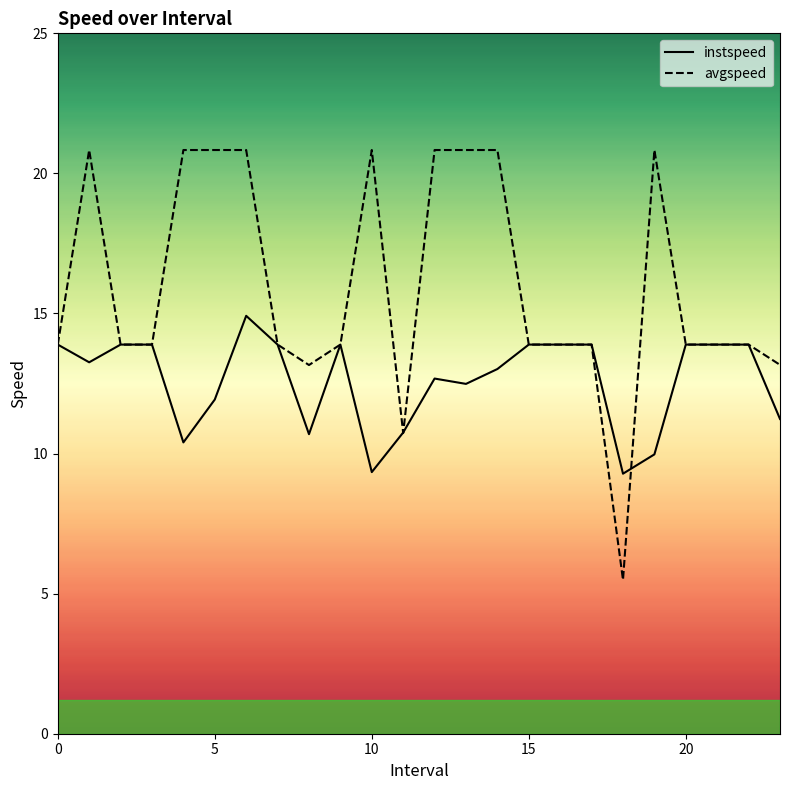

Which series ends up on top after the final intersection of avgspeed and instspeed?

avgspeed